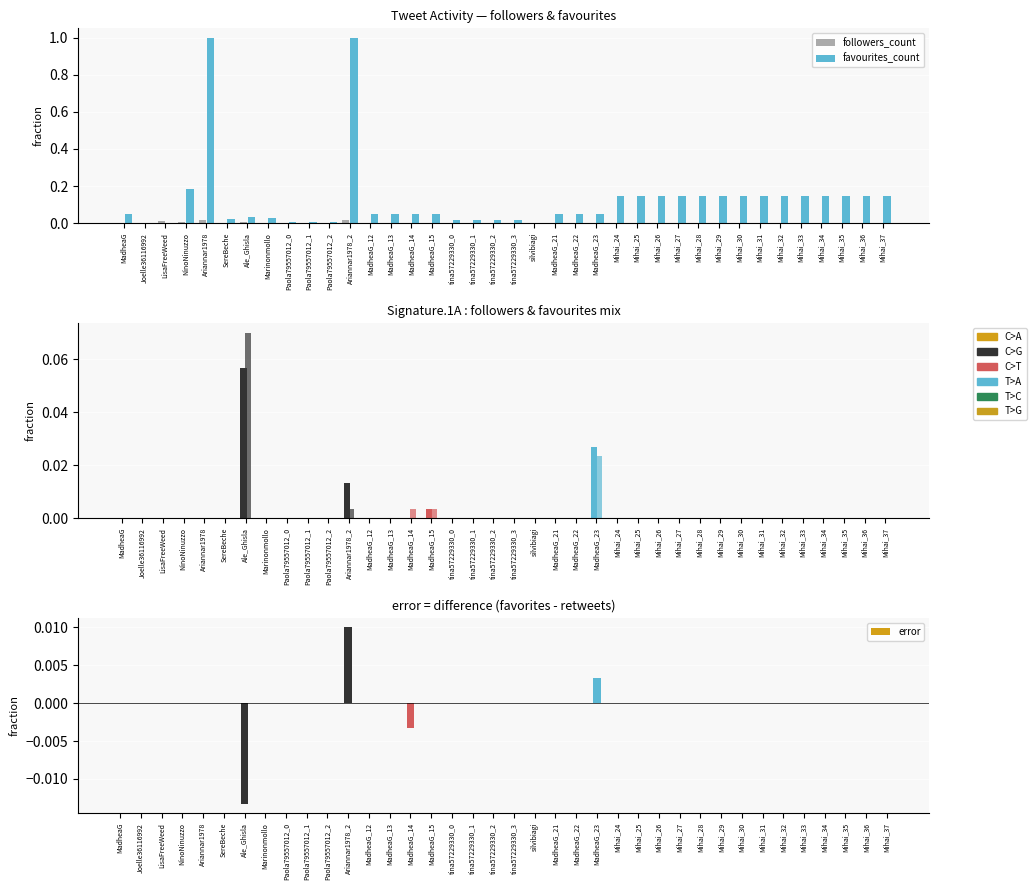

At which category is the sum across all series the highest?

Ariannar1978